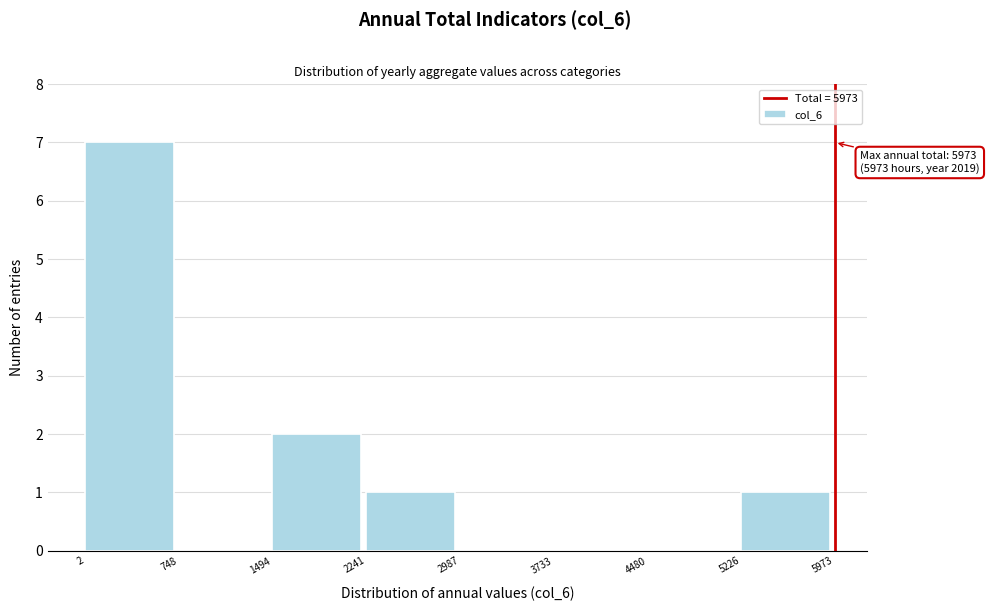

Which range on the x-axis has the tallest bar?

2 to 748